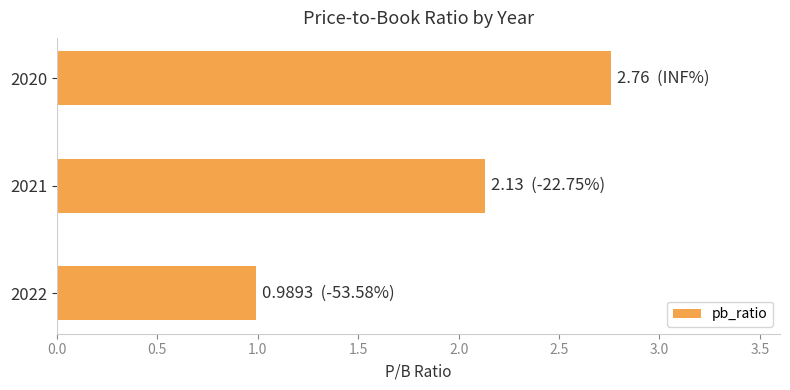

What is the difference between the second highest and minimum values?

1.1